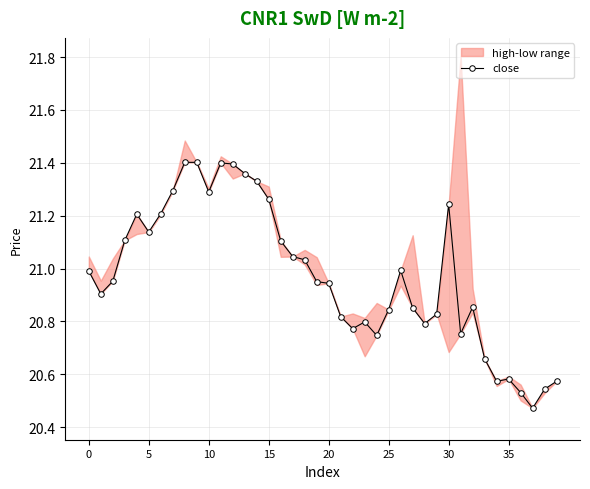

Reading left to right, transcribe all the data shown in this chart.

21.0	20.9	21.0	21.1	21.2	21.1	21.2	21.3	21.4	21.4	21.3	21.4	21.4	21.4	21.3	21.3	21.1	21.0	21.0	21.0	20.9	20.8	20.8	20.8	20.7	20.8	21.0	20.9	20.8	20.8	21.2	20.8	20.9	20.7	20.6	20.6	20.5	20.5	20.5	20.6